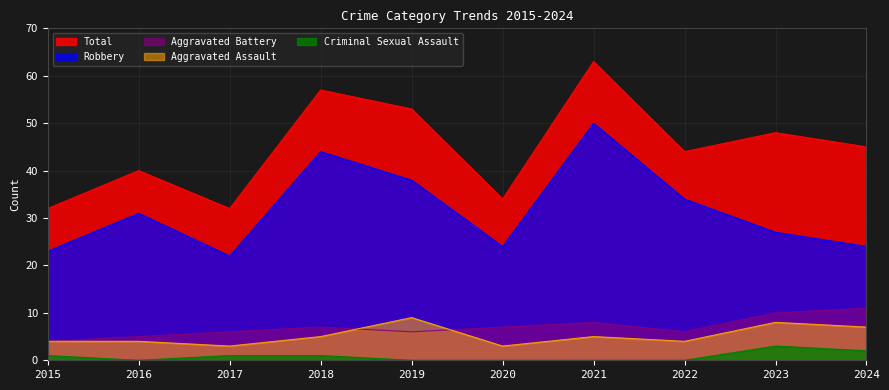

Between 2020 and 2024, which series saw the biggest shift?

Total